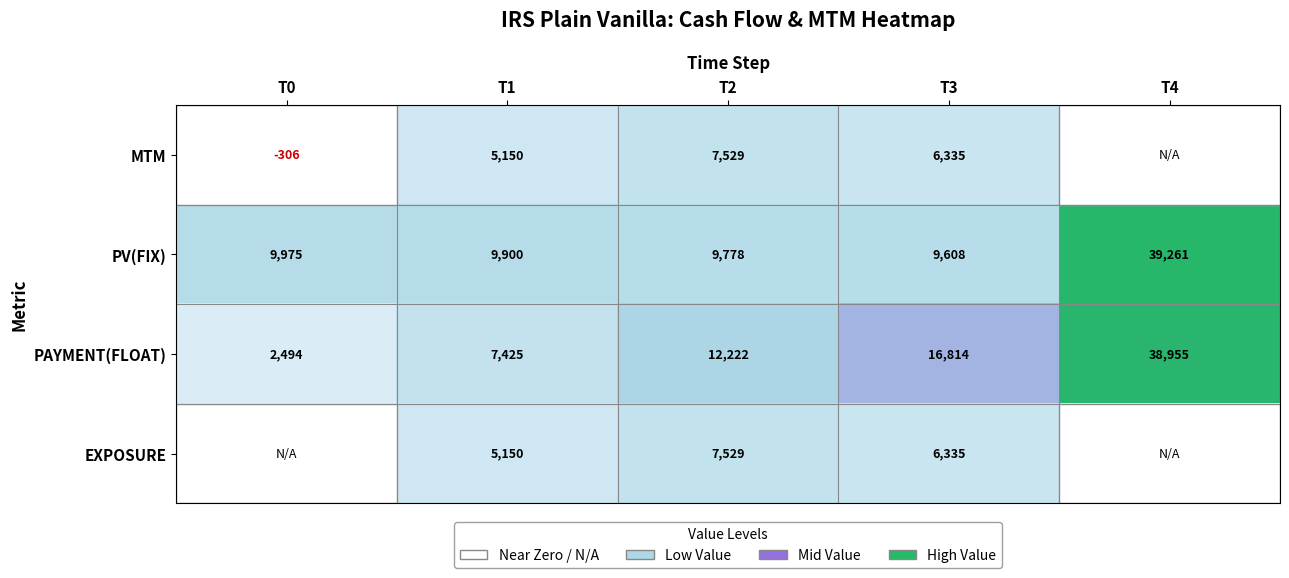

List the labels in order of PV(FIX) value, largest first.

T4, T0, T1, T2, T3